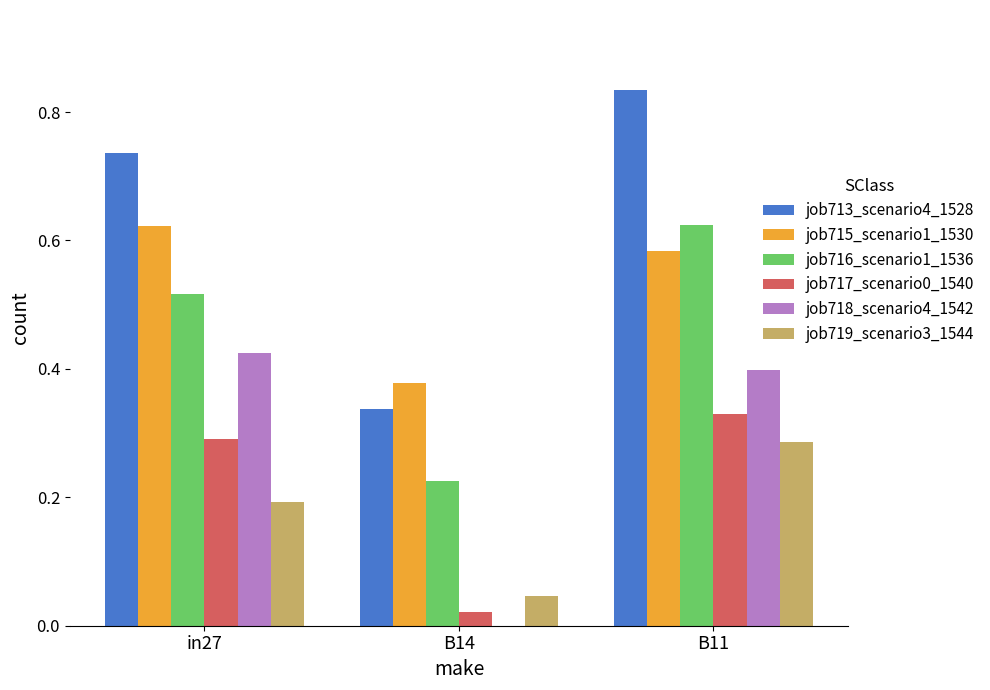

Which series has the largest total across all categories?

job713_scenario4_1528